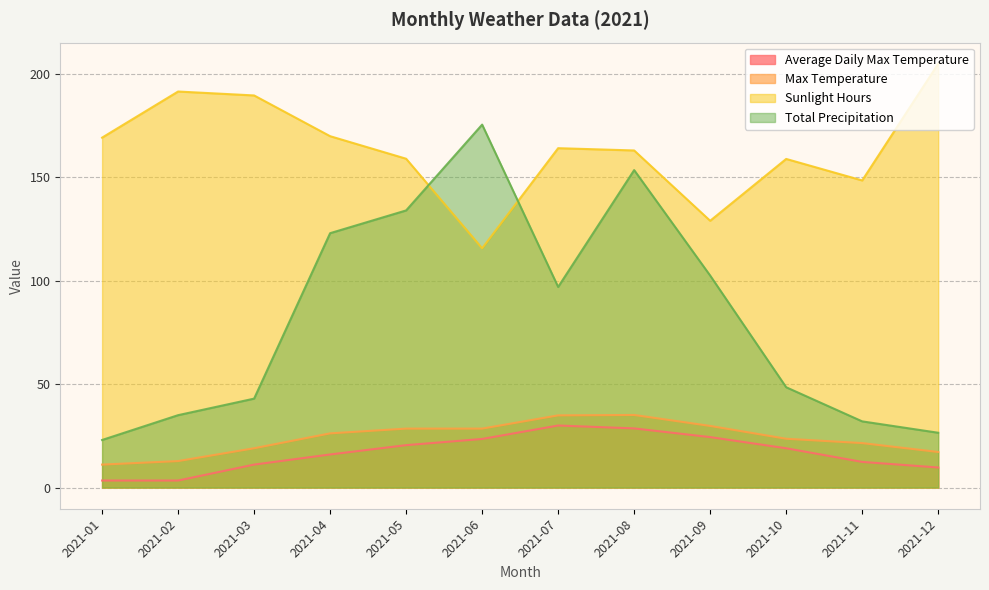

Which series changed the most between 2021-04 and 2021-10?

Total Precipitation